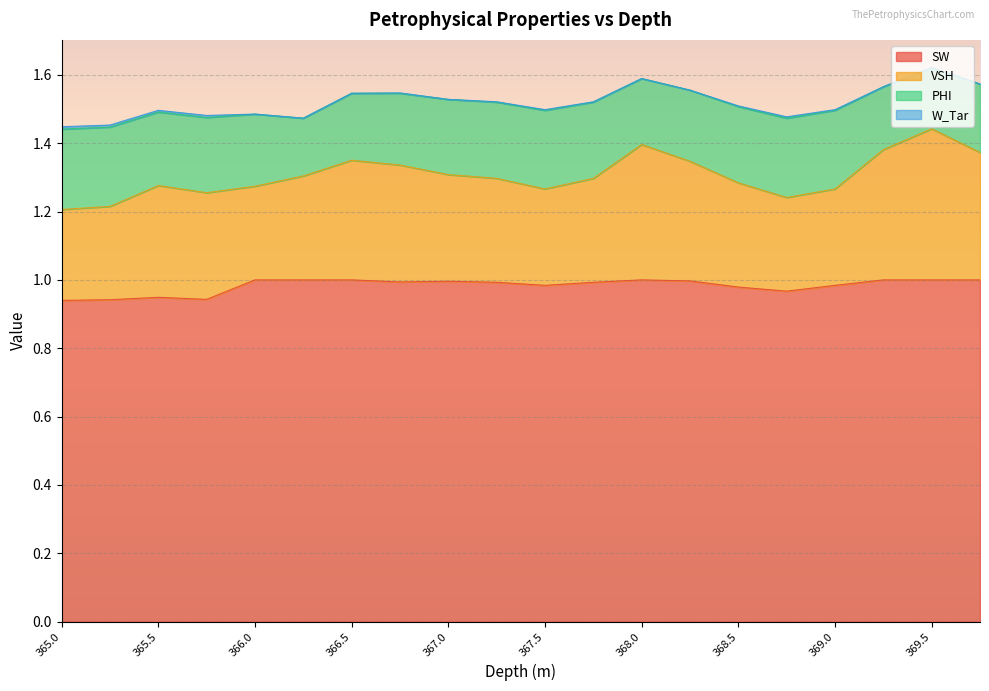

Is the value of PHI at 365.5 greater than the value of SW at 368.5?

No